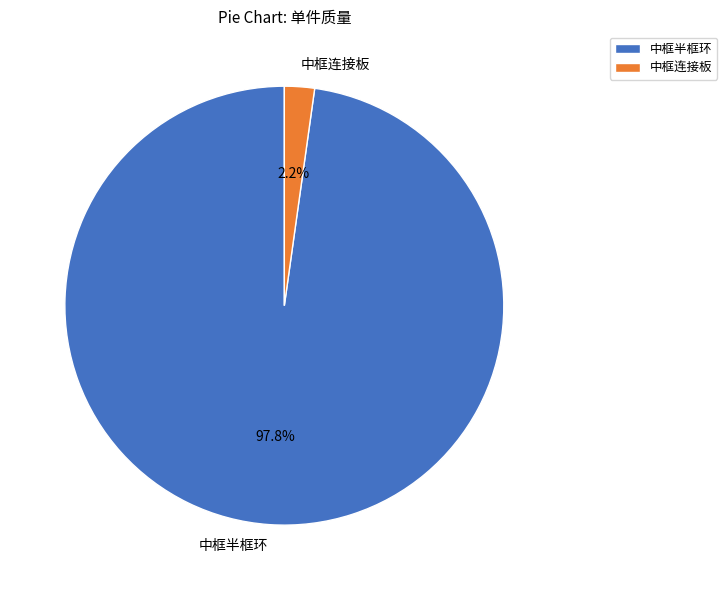

Is the sum of 中框半框环 and 中框连接板 greater than half?

Yes